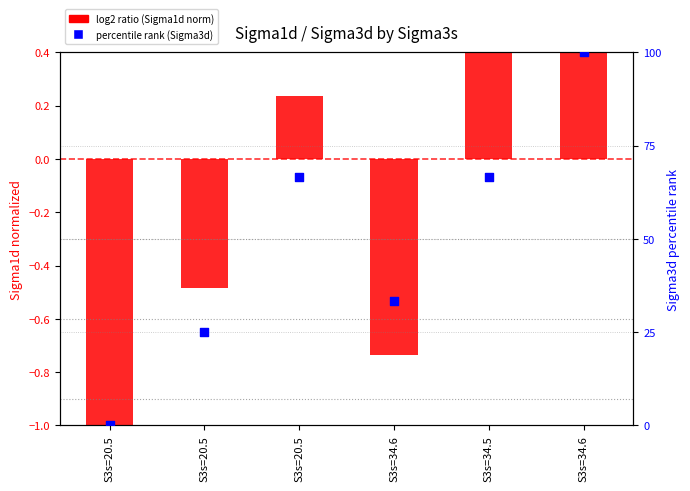

What is the change in value from S3s=20.5 to S3s=34.6?

+75.0